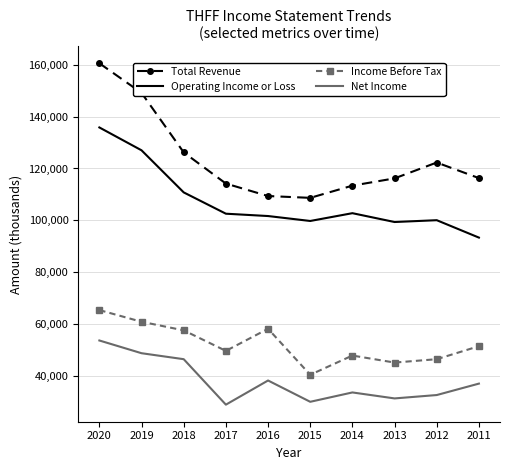

At 2017, list the series in order from smallest to largest.

Net Income, Income Before Tax, Operating Income or Loss, Total Revenue